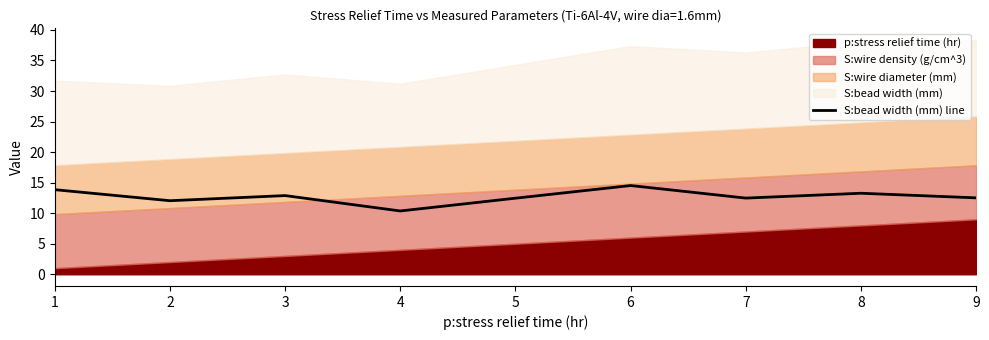

Which category has the lowest value in the S:bead width (mm) line series?

4